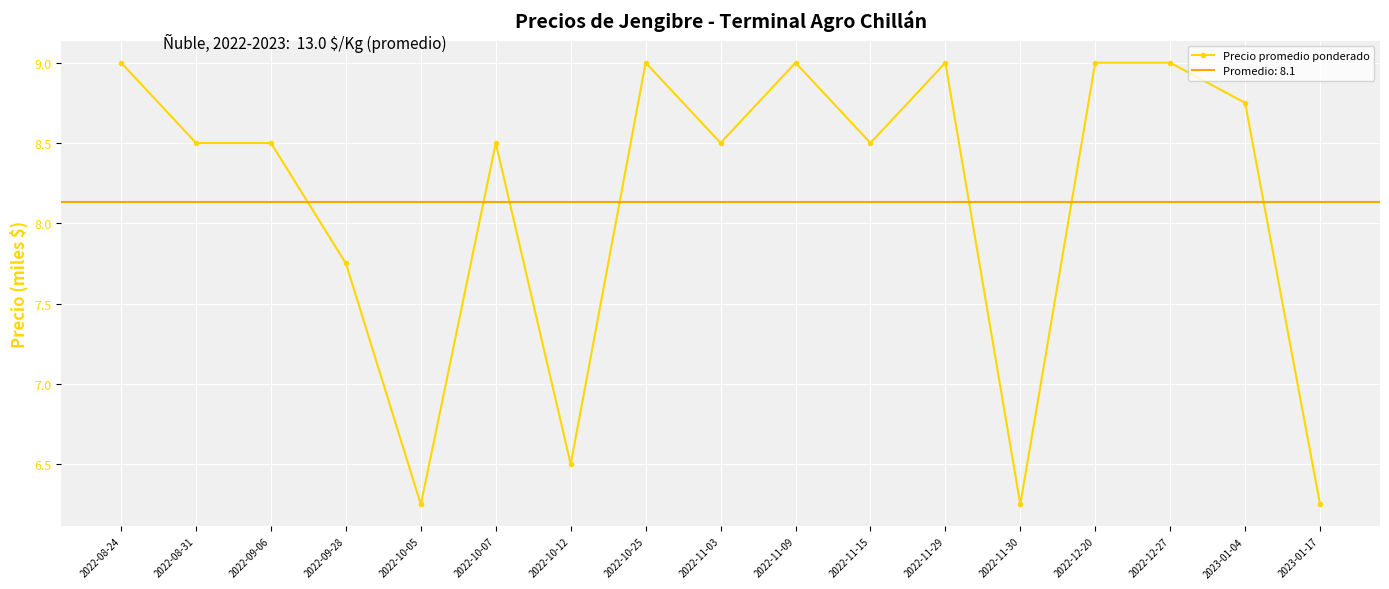

Reading right to left, what are all the values shown in this chart?

2023-01-17=6.2	2023-01-04=8.8	2022-12-27=9.0	2022-12-20=9.0	2022-11-30=6.2	2022-11-29=9.0	2022-11-15=8.5	2022-11-09=9.0	2022-11-03=8.5	2022-10-25=9.0	2022-10-12=6.5	2022-10-07=8.5	2022-10-05=6.2	2022-09-28=7.8	2022-09-06=8.5	2022-08-31=8.5	2022-08-24=9.0